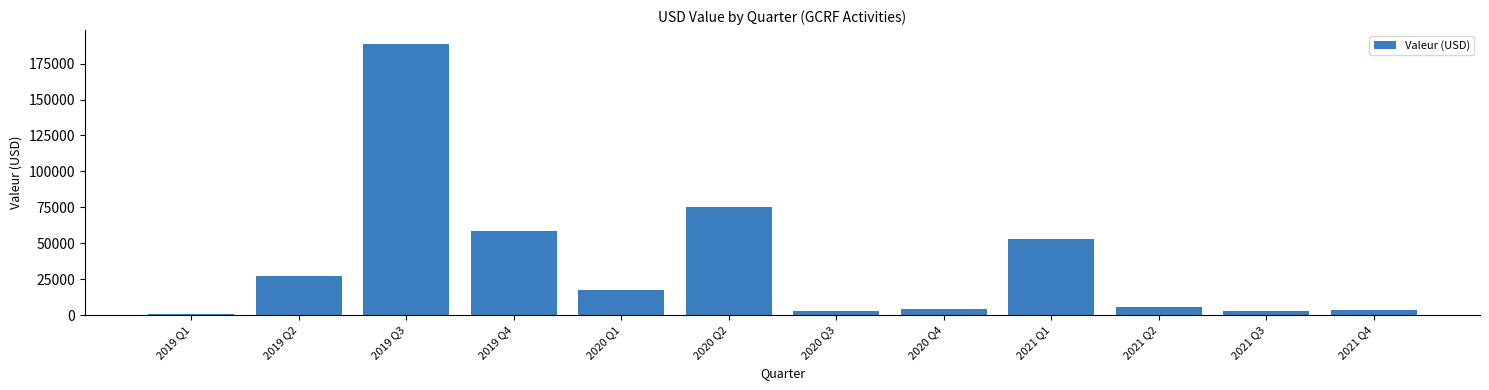

What is the label of the 4th bar from the right?

2021 Q1